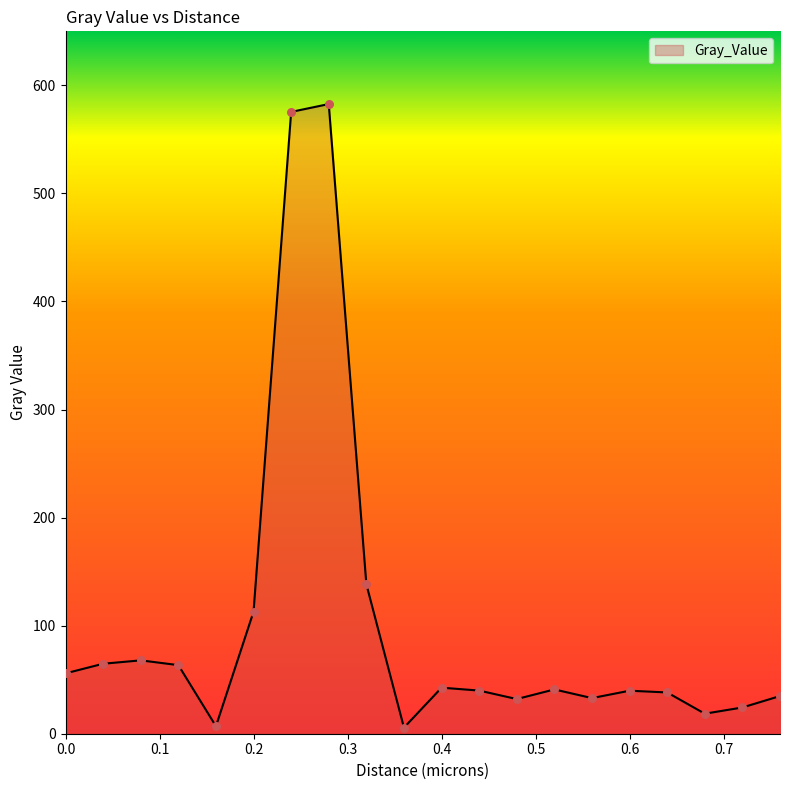

What is the greatest value displayed?

582.7